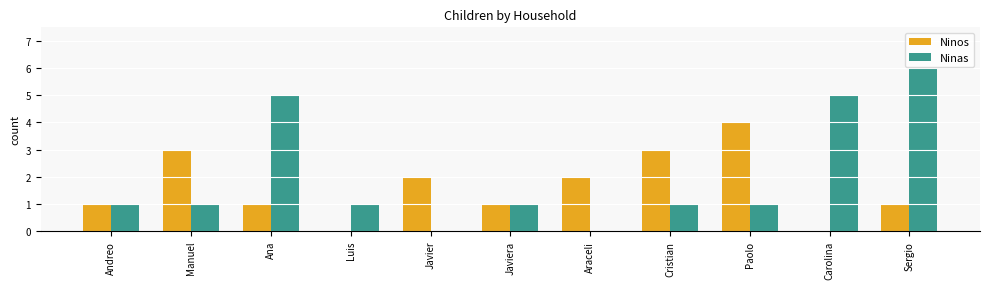

What is the average value of the Ninas series?

2